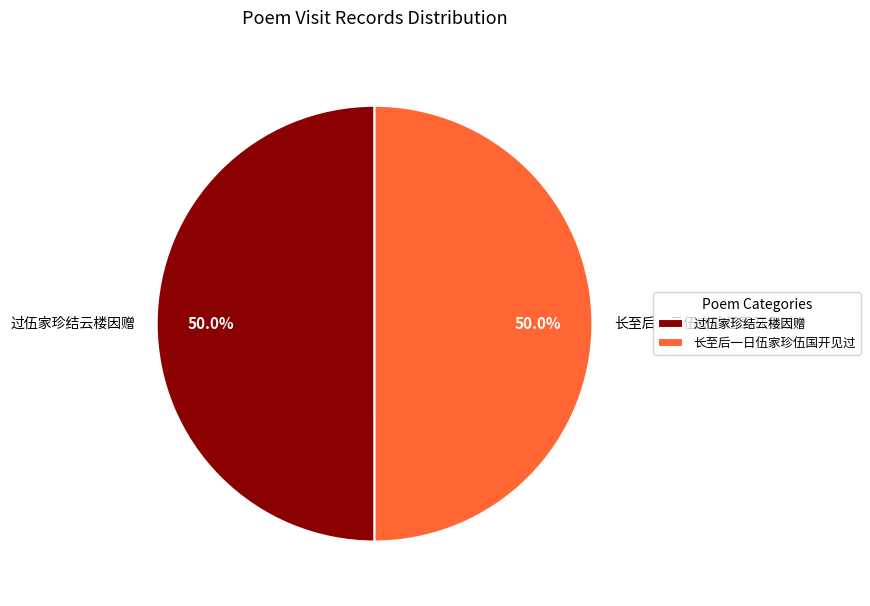

To the nearest percent, what is the average slice percentage?

50%